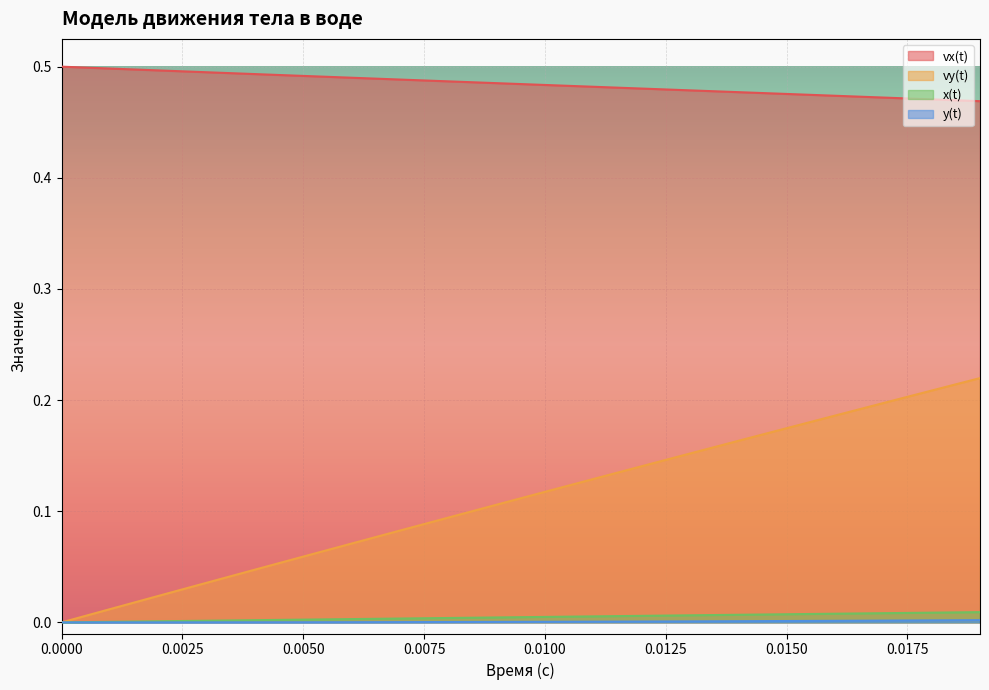

True or false: vy(t) and y(t) intersect in this chart.

False